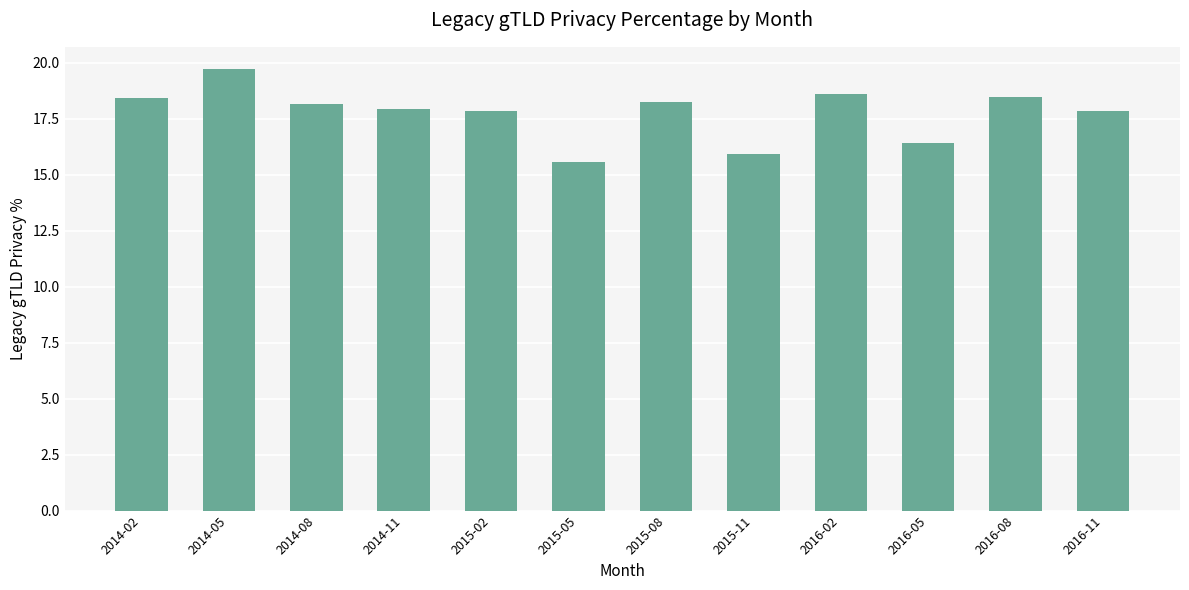

What is the sum of all values?

213.1